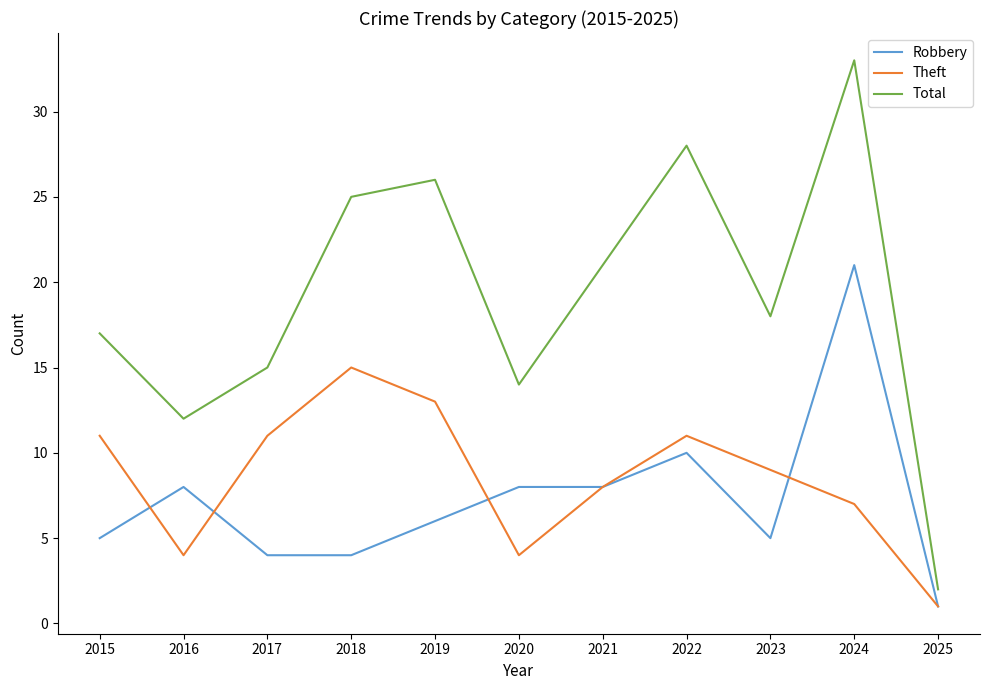

Where is the first local maximum for Robbery?

2016